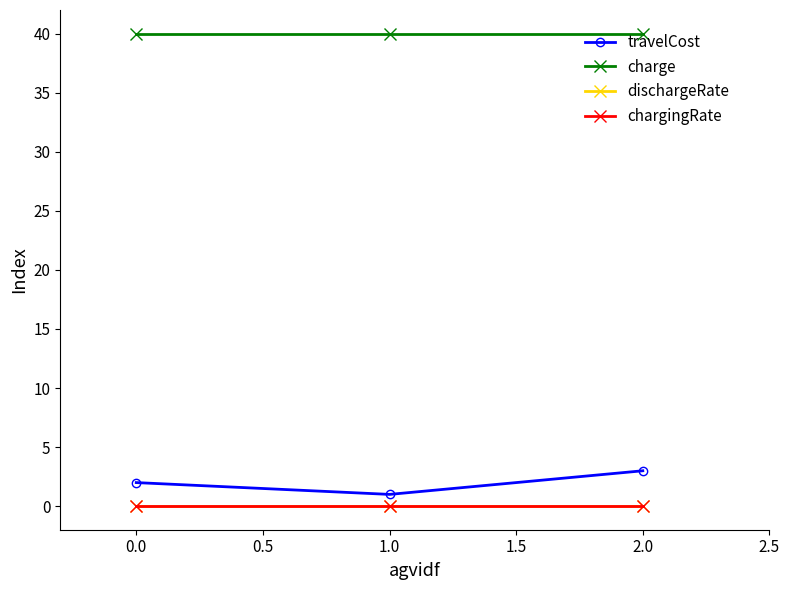

What is the greatest value displayed?

40.0